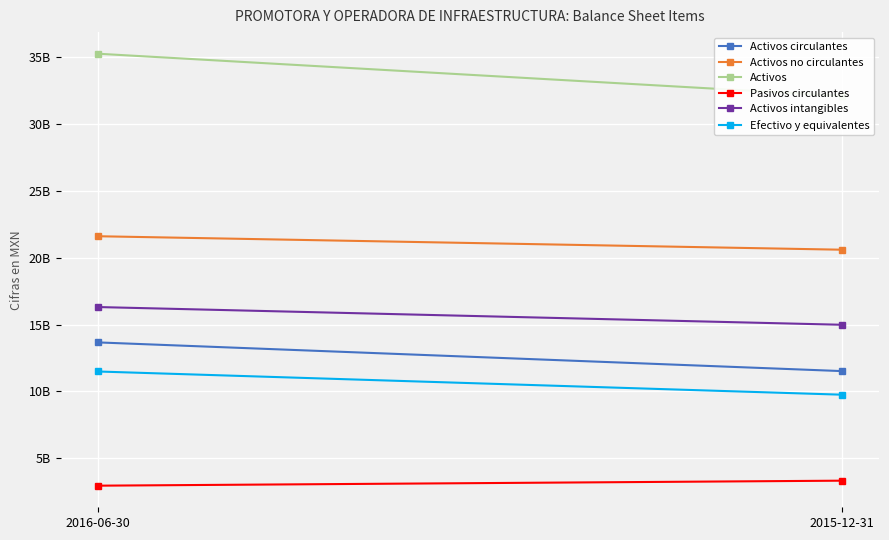

What is the minimum value shown in the chart?

2938031000